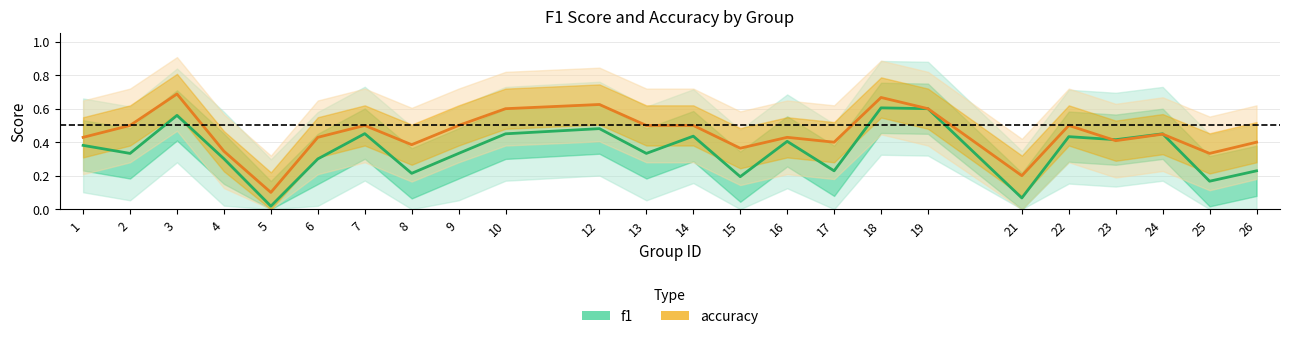

What is the sum of all accuracy values?

10.9